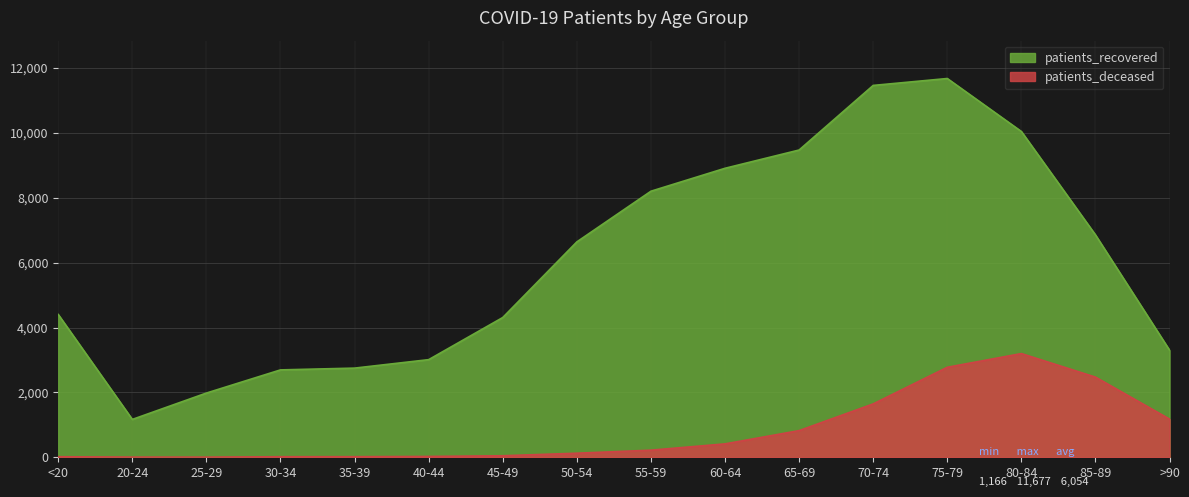

Between 40-44 and 30-34, which is larger?

40-44